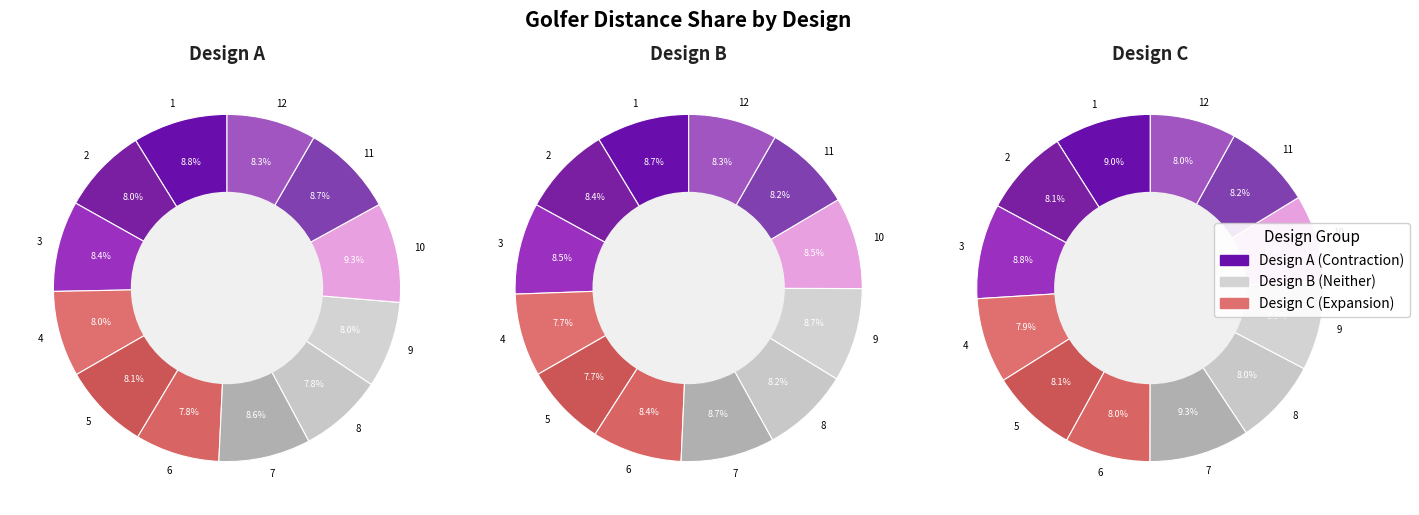

To the nearest percent, what is the difference between the 1 and 2 slice percentages?

1%